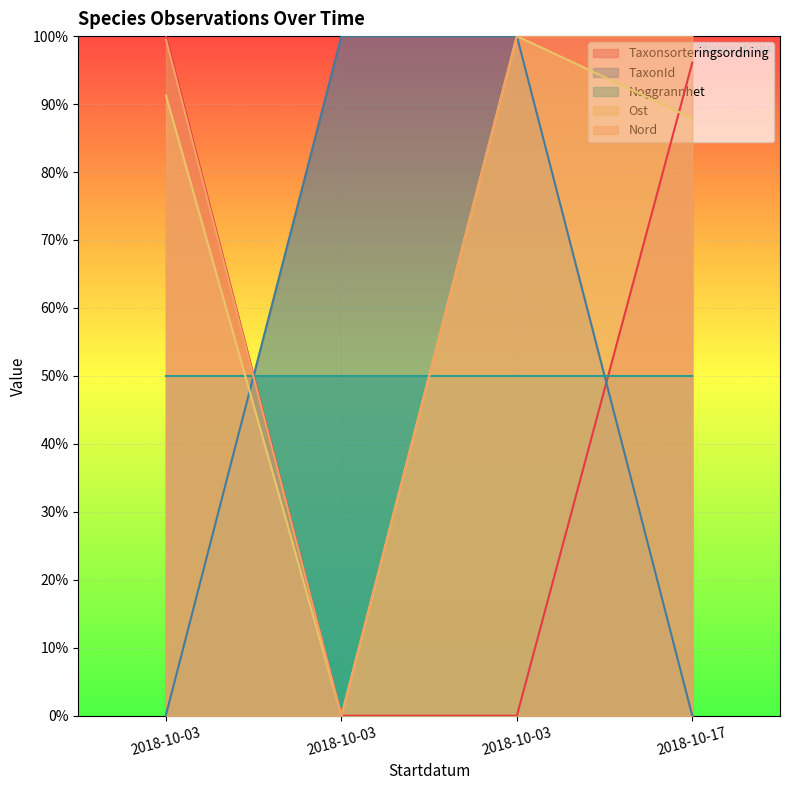

Which category has the highest value across all series?

2018-10-03